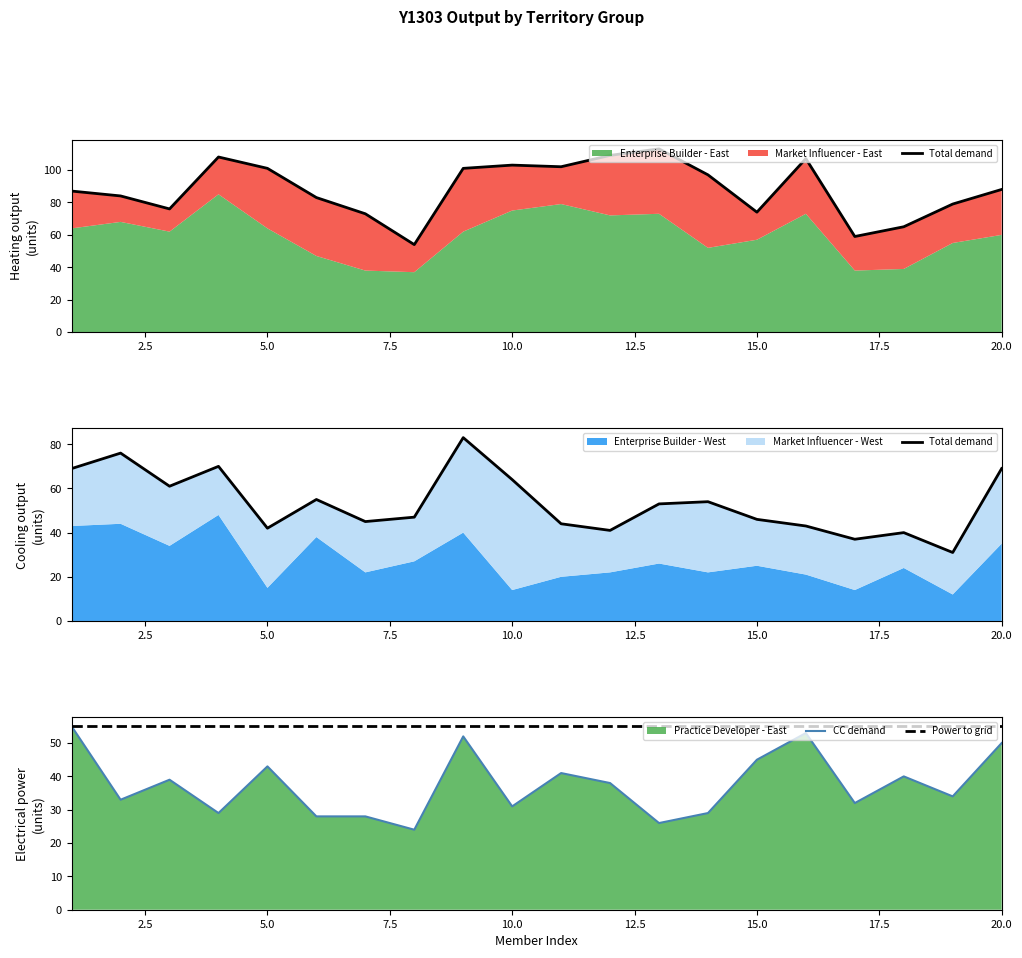

The Power to grid series shows 90 at 10.0. True or false?

False